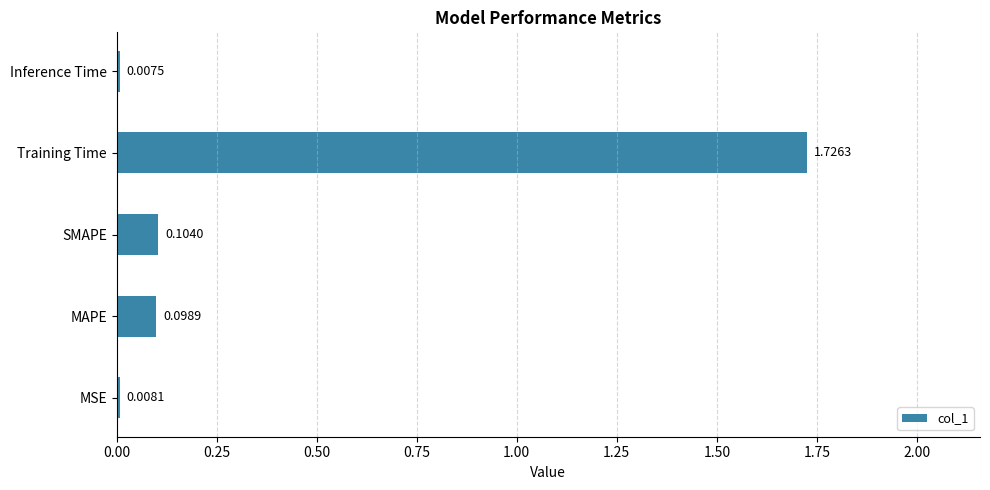

List the labels in order of value, largest first.

Training Time, SMAPE, MAPE, MSE, Inference Time